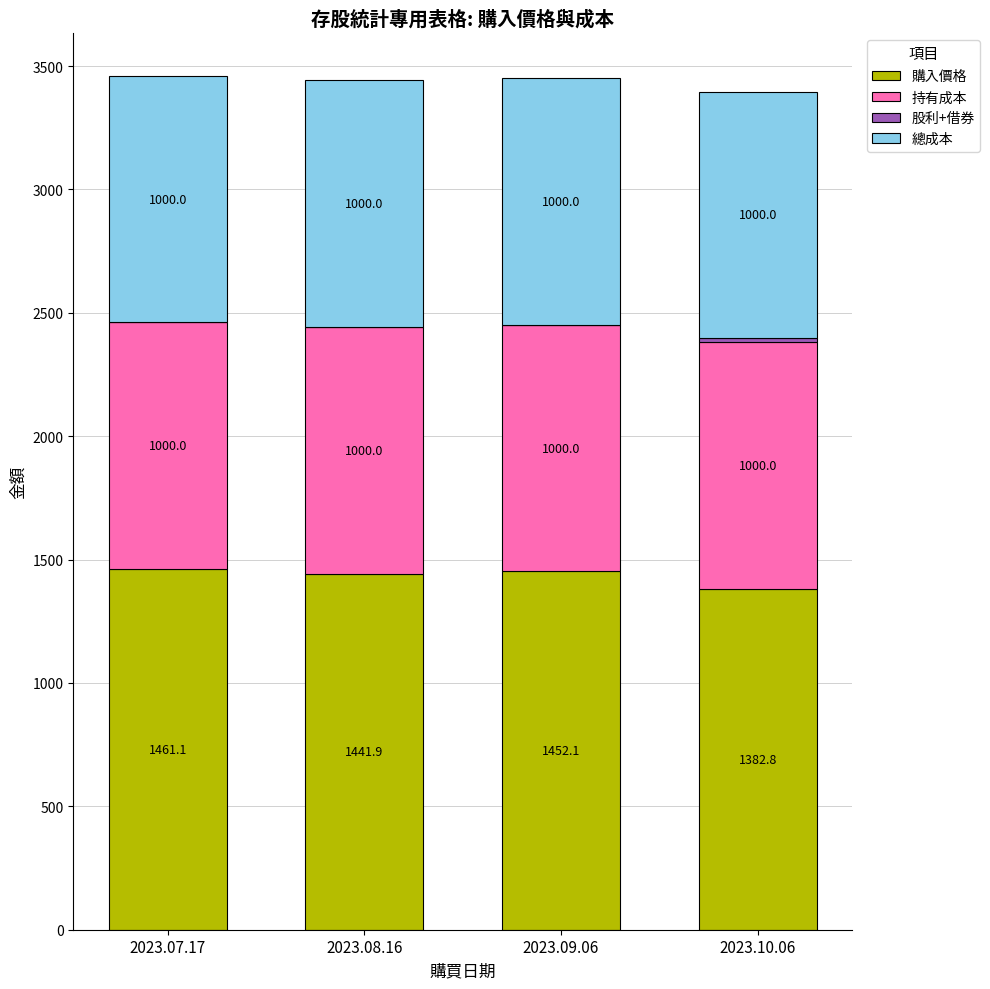

Does the chart contain stacked bars?

Yes